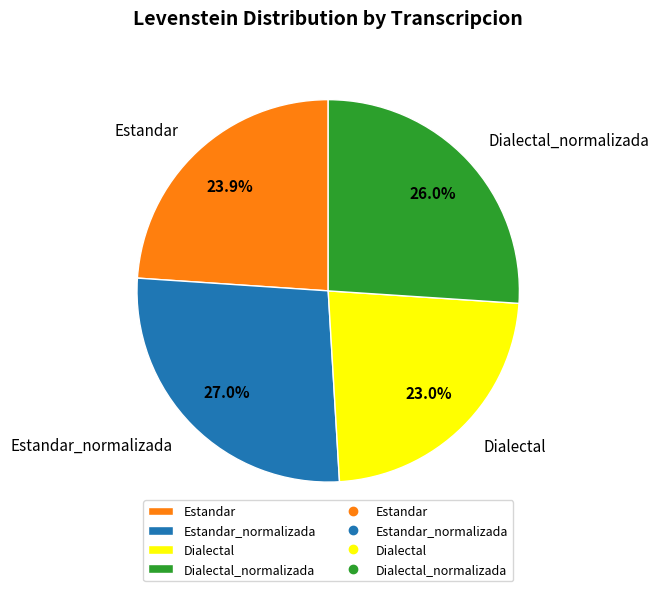

Rank the categories by value from highest to lowest.

Estandar_normalizada, Dialectal_normalizada, Estandar, Dialectal